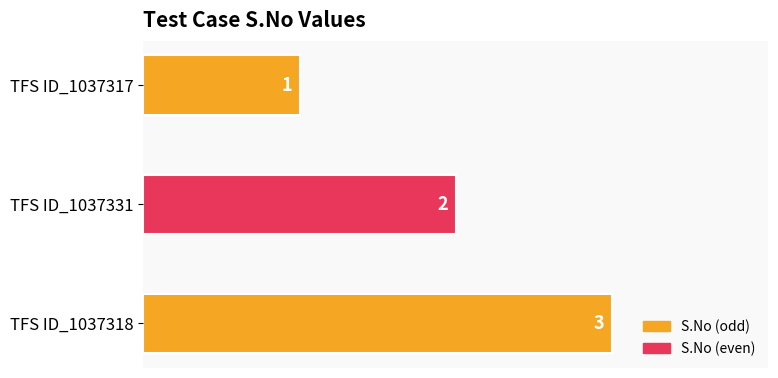

Is it true that the value at TFS ID_1037318 is 1?

False